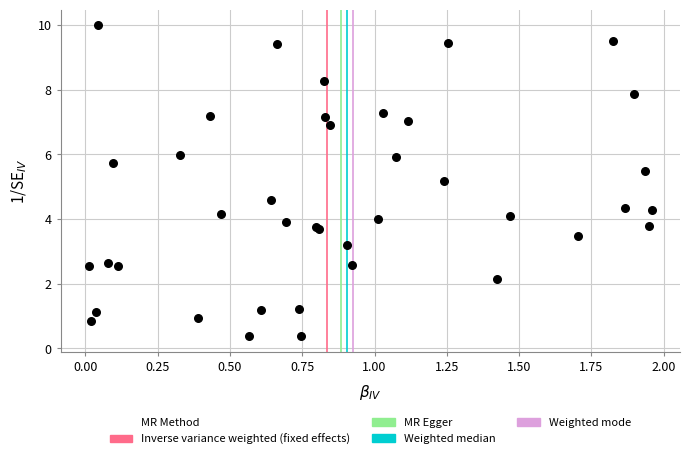

What Y value in the scatter plot is closest to 5?

5.2